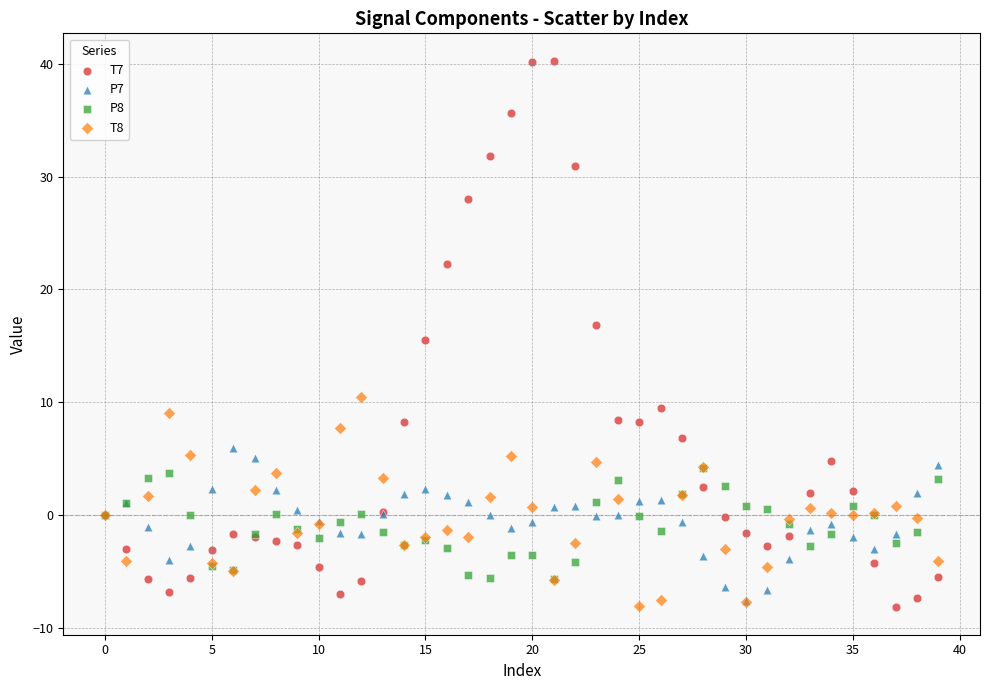

Which series has the widest spread of Y values?

T7